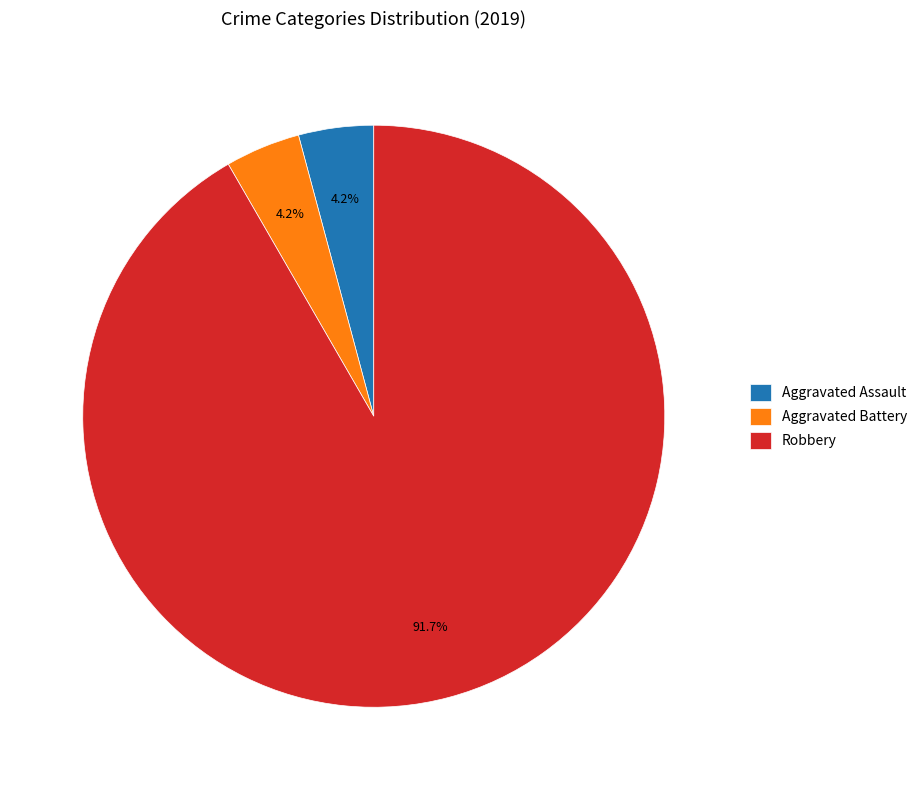

Count the number of slices in the pie.

3